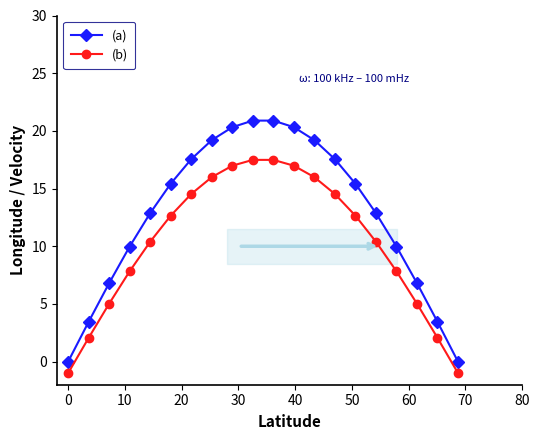

True or false: (a) has more than 2 interior local peaks.

False